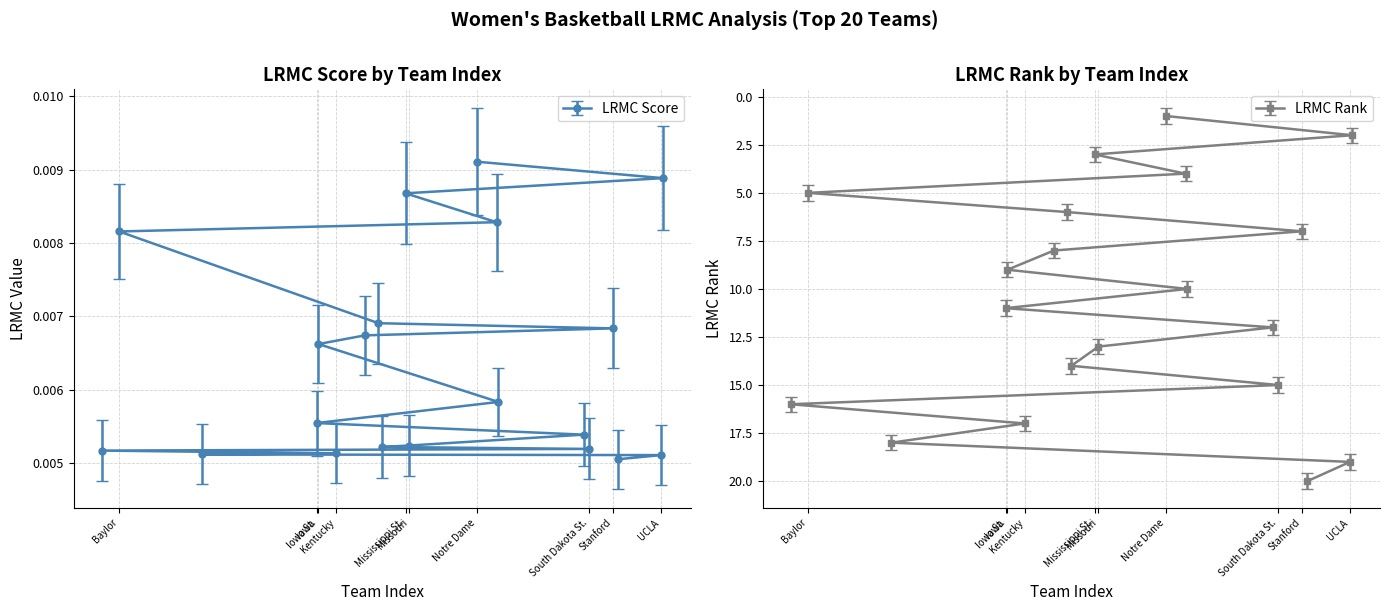

Which category has the lowest value in the LRMC_rank series?

Notre Dame